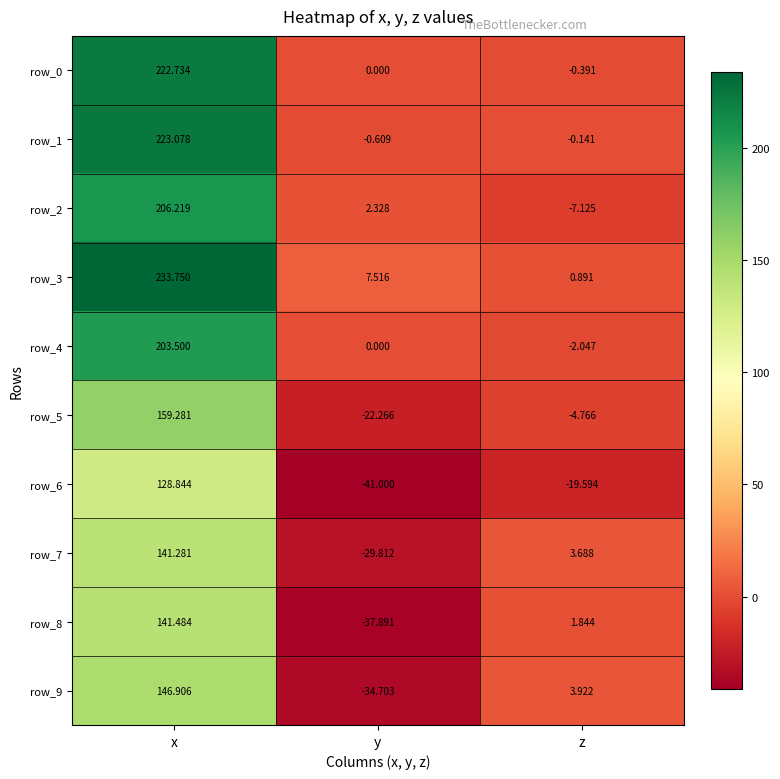

What is the total value across all series at z?

-23.7